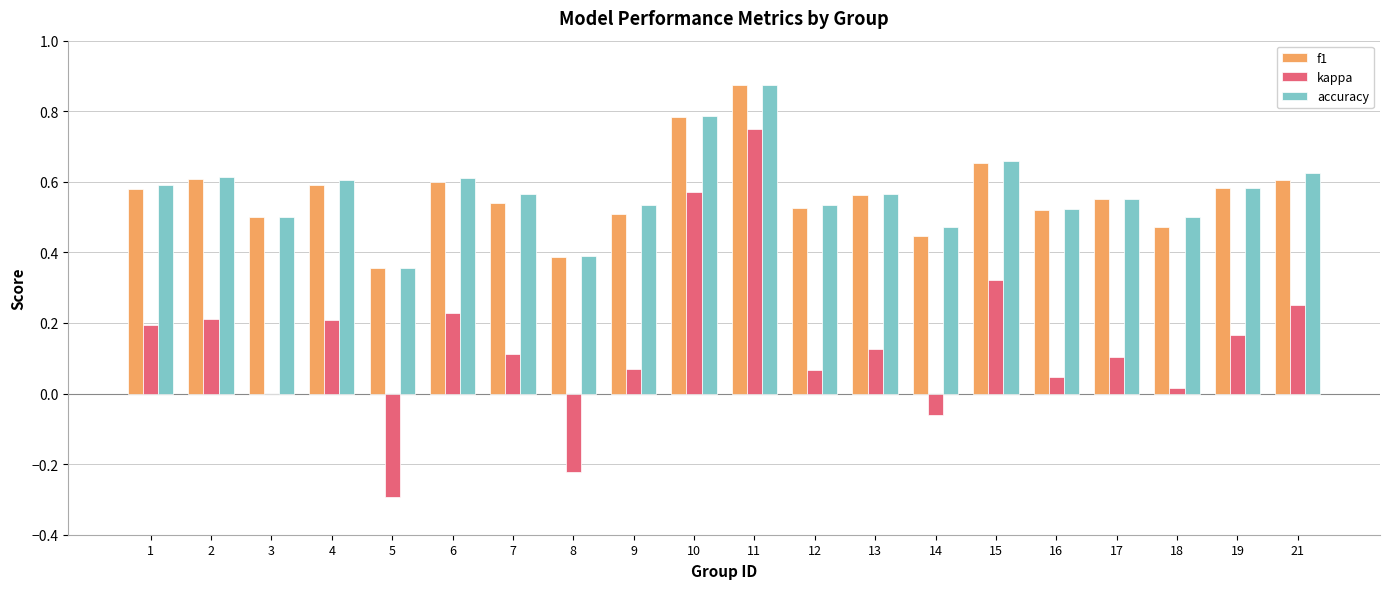

At which category does the chart reach its peak across all series?

11